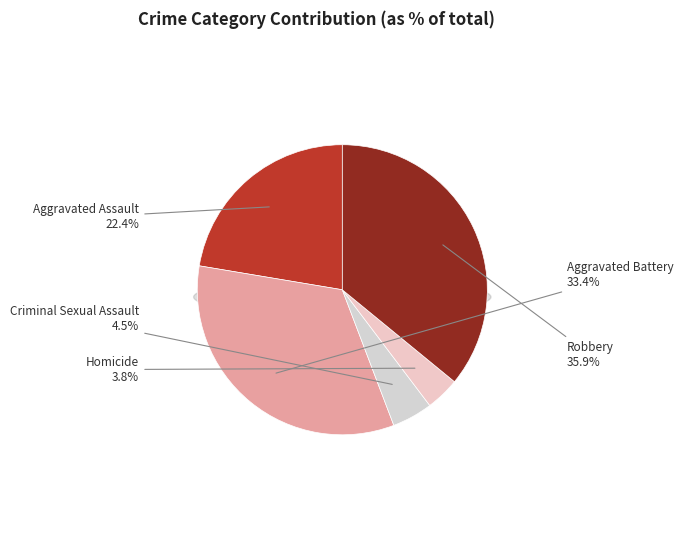

Between Homicide and Criminal Sexual Assault, which is larger?

Criminal Sexual Assault